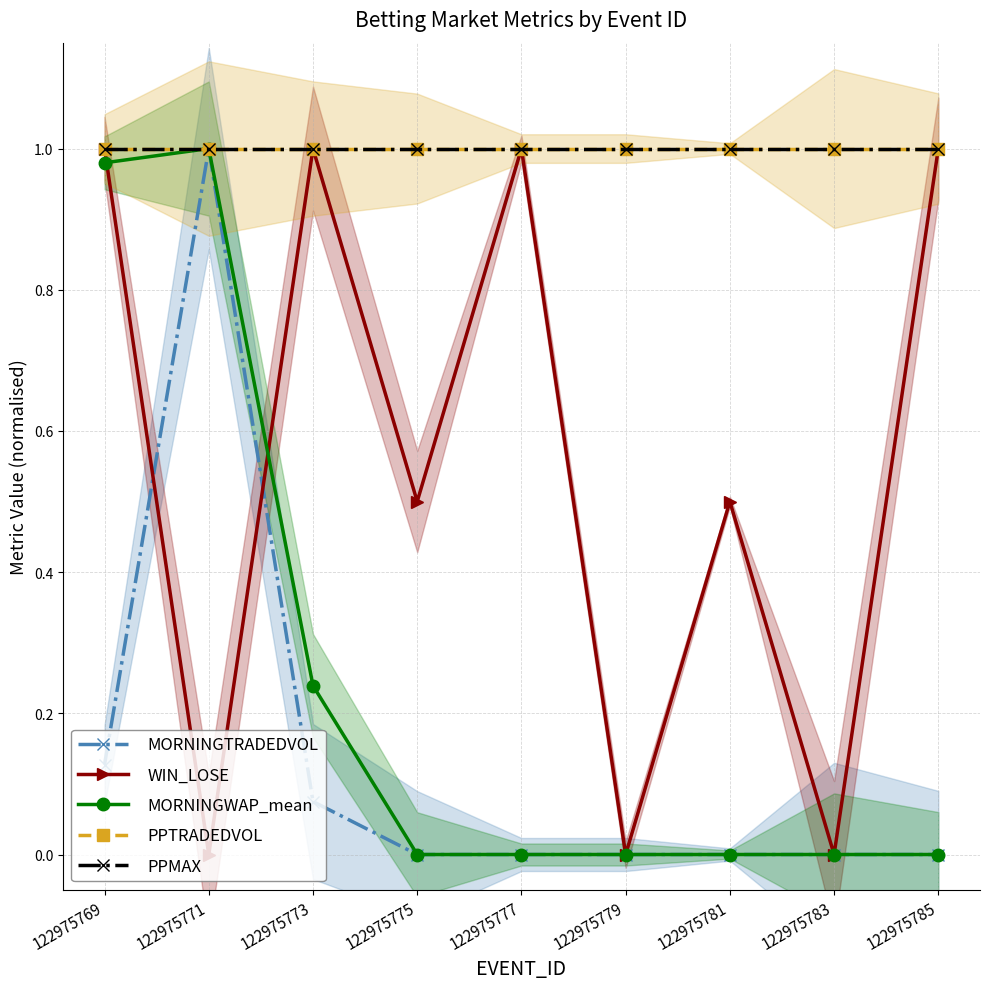

What is the sum of all PPMAX values?

9.0